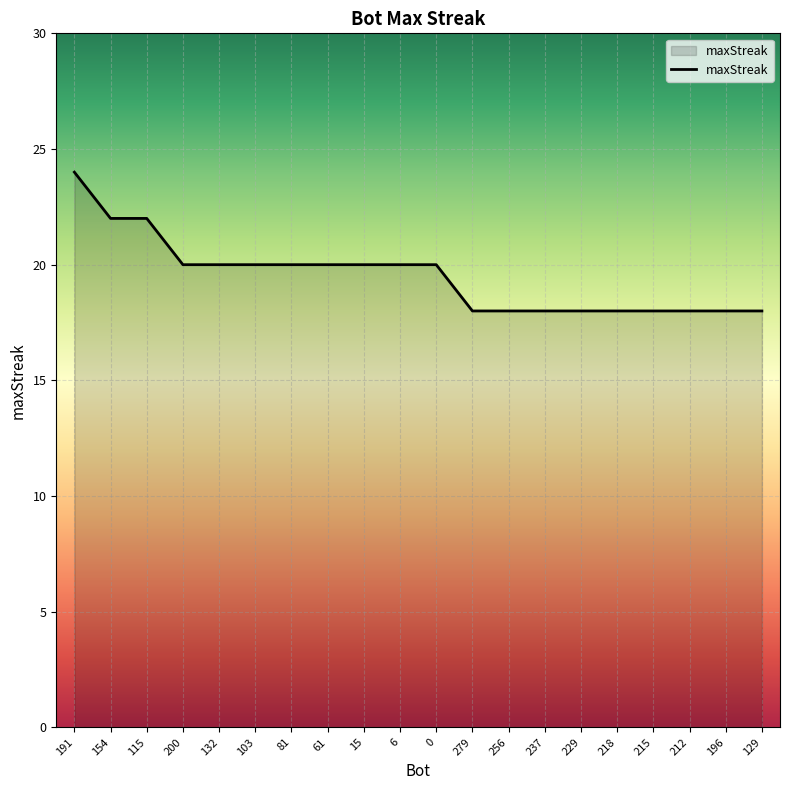

What is the greatest value displayed?

24